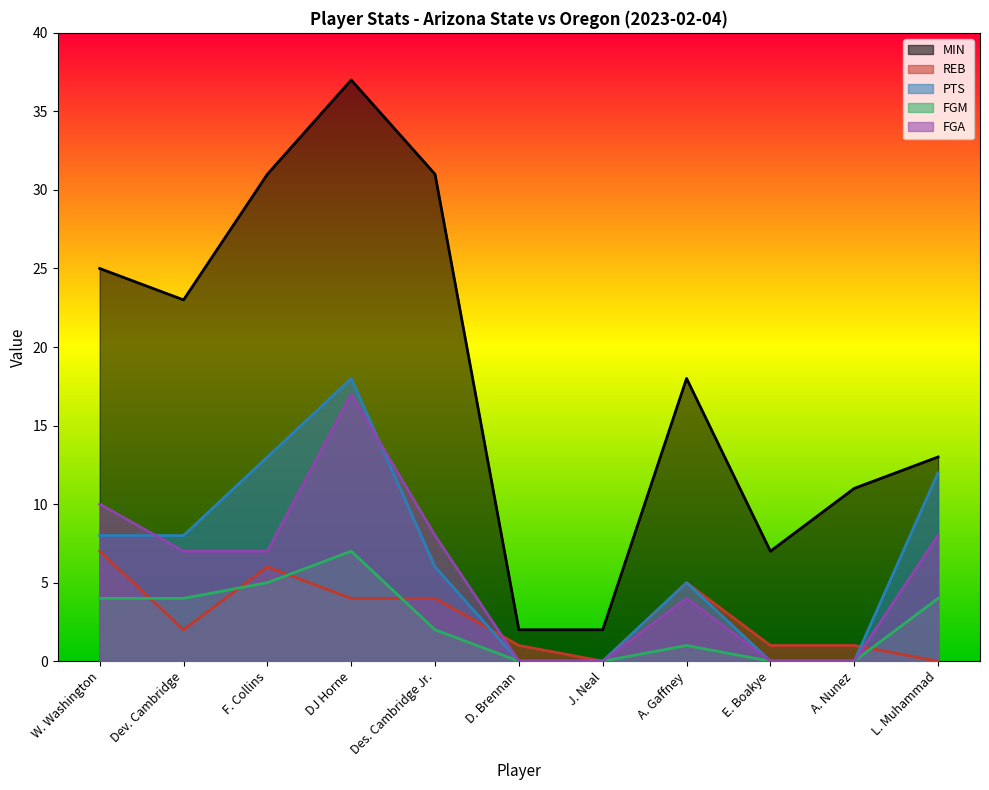

What position from the right is E. Boakye?

3